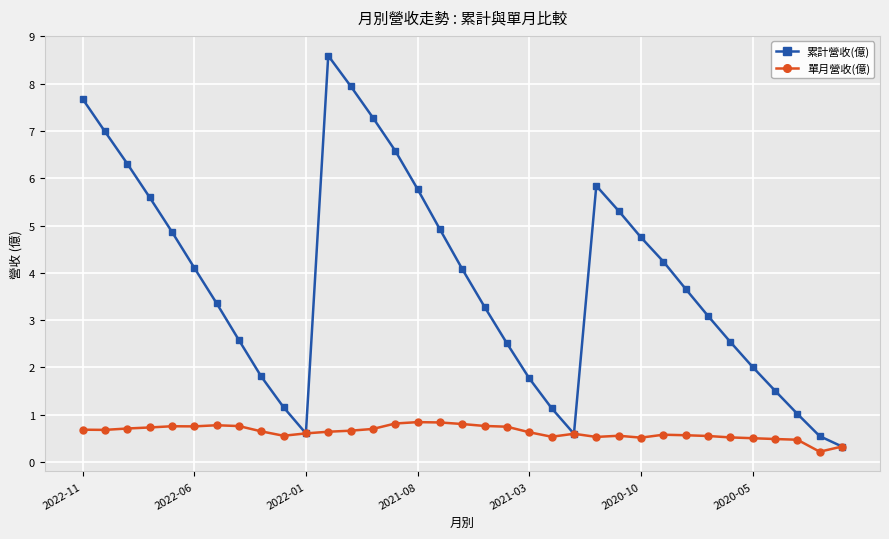

What is the difference between the second highest and second lowest values in the 單月營收(億) series?

0.5